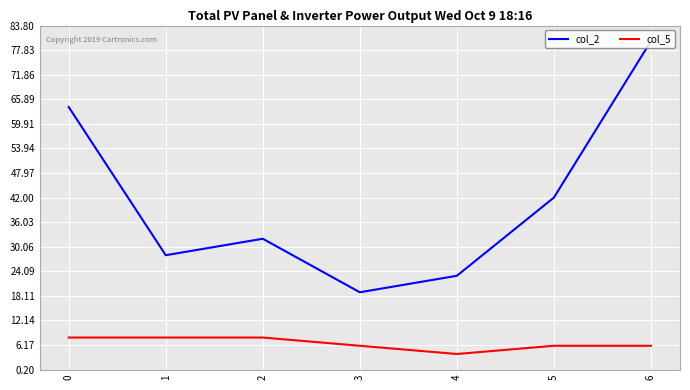

Is the value of col_5 at 5 greater than the value of col_2 at 5?

No